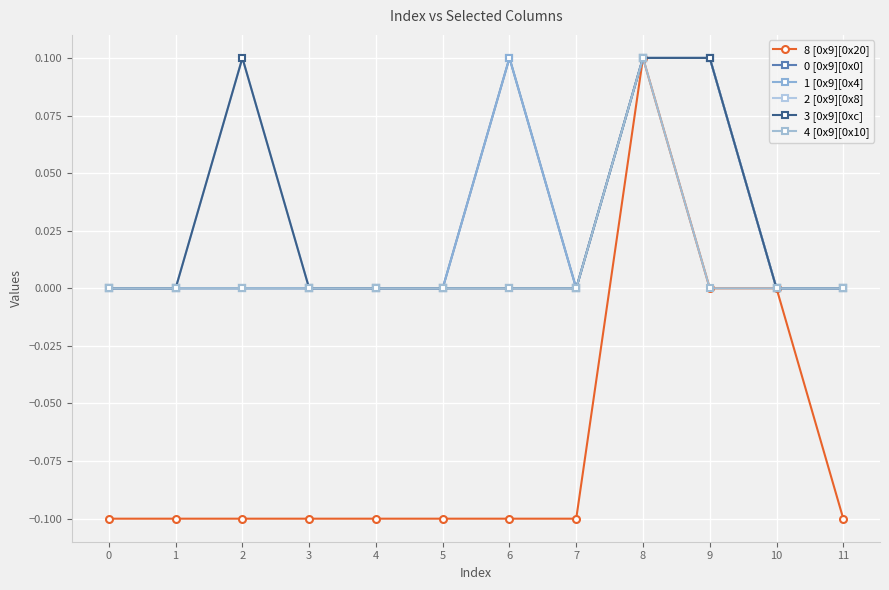

At which category does 2 [0x9][0x8] reach its first local peak?

2